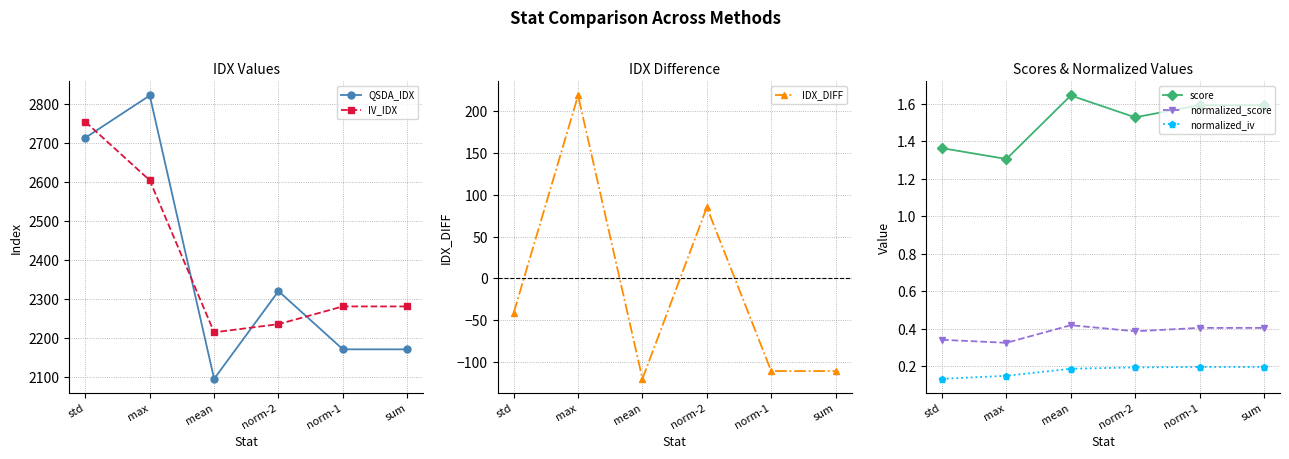

Reading right to left, extract all data points from this chart.

QSDA_IDX: sum=2170.2	norm-1=2170.3	norm-2=2319.9	mean=2094.4	max=2823.1	std=2714.5
IV_IDX: sum=2280.6	norm-1=2280.6	norm-2=2235.0	mean=2214.0	max=2605.0	std=2755.4
IDX_DIFF: sum=-110.4	norm-1=-110.3	norm-2=84.9	mean=-119.6	max=218.1	std=-41.0
score: sum=1.6	norm-1=1.6	norm-2=1.5	mean=1.6	max=1.3	std=1.4
normalized_score: sum=0.4	norm-1=0.4	norm-2=0.4	mean=0.4	max=0.3	std=0.3
normalized_iv: sum=0.2	norm-1=0.2	norm-2=0.2	mean=0.2	max=0.1	std=0.1